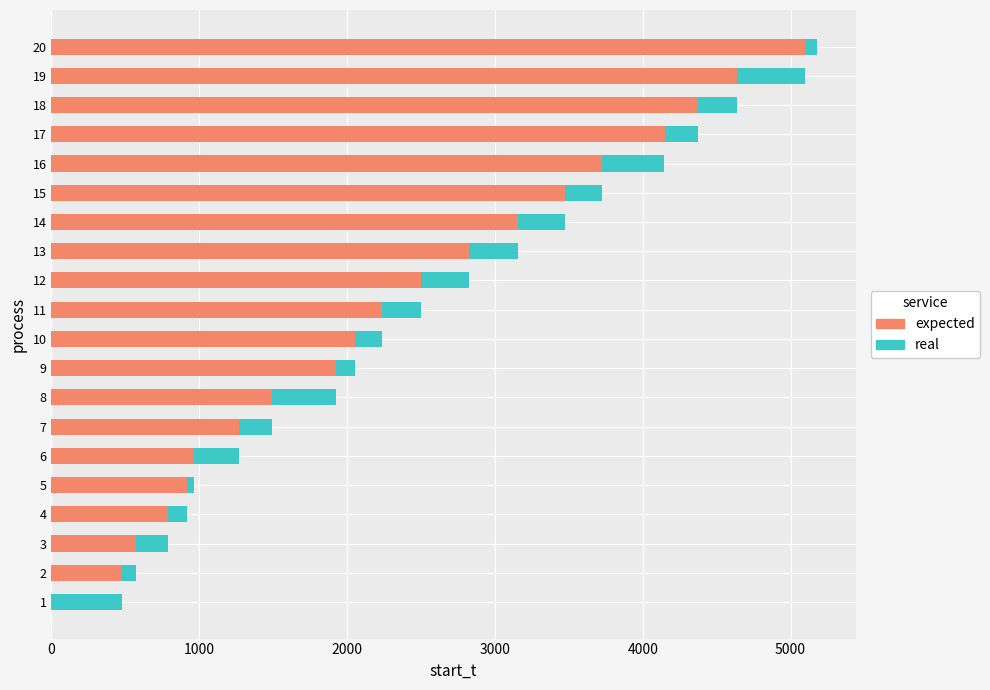

The value of expected at 13 is 1071. True or false?

False